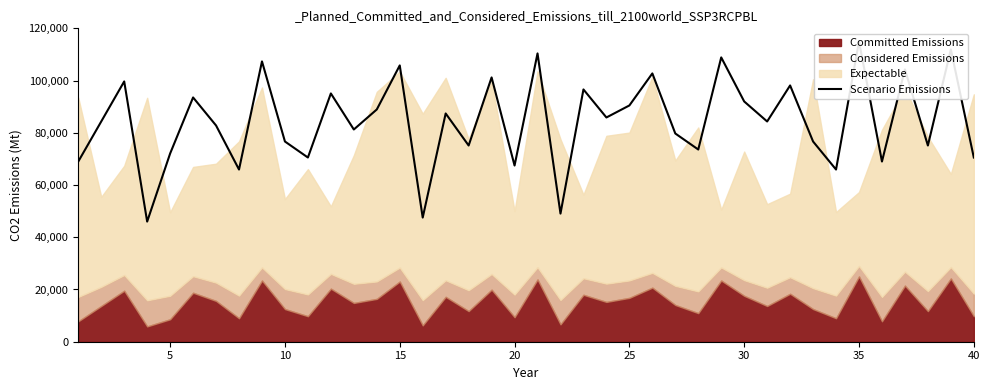

True or false: the data has more than 2 interior local peaks.

True